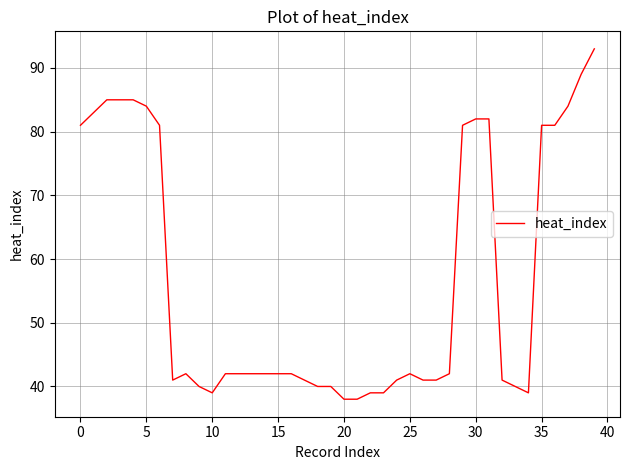

What is the greatest value displayed?

93